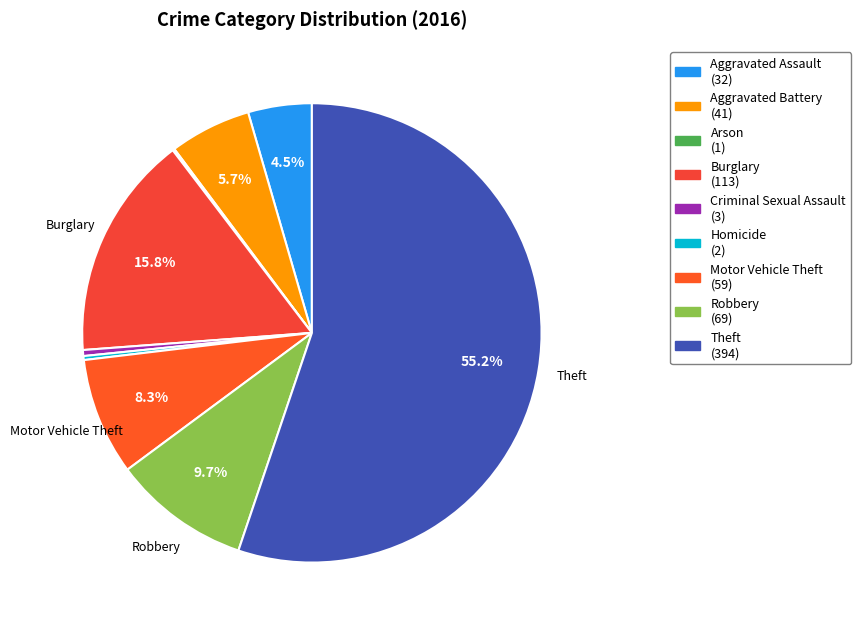

Which category has the smallest portion of the pie?

Arson